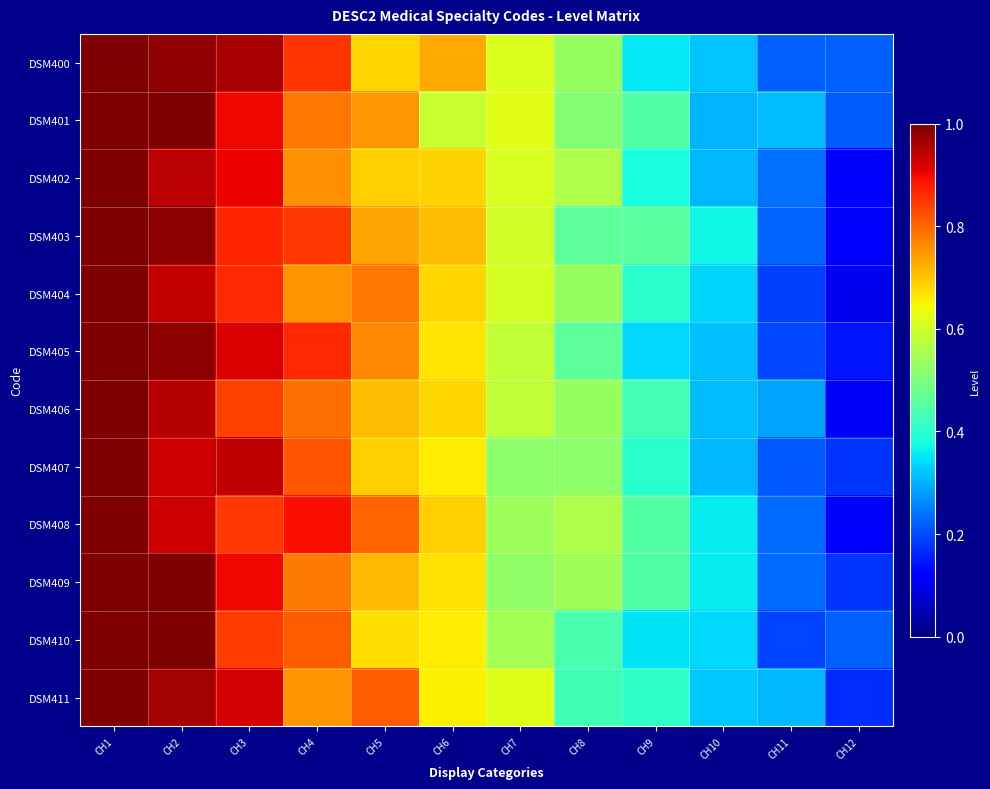

Count the number of data series in this chart.

12